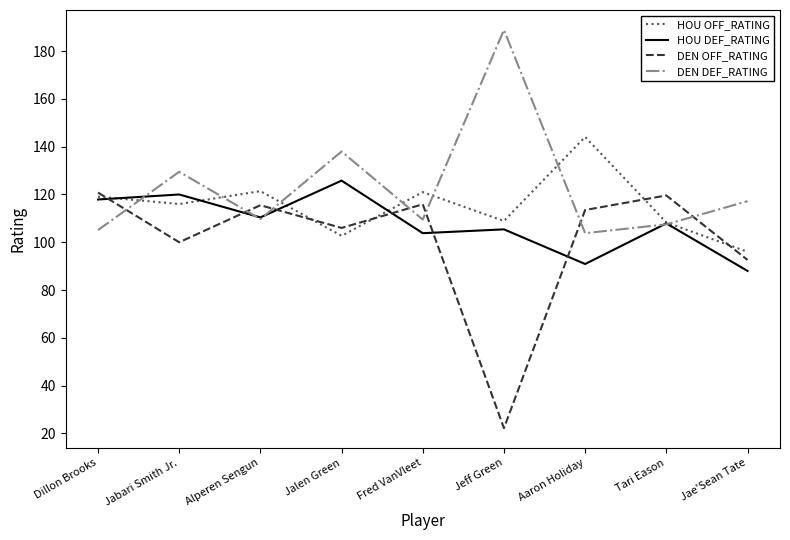

True or false: HOU DEF_RATING and DEN OFF_RATING intersect in this chart.

True